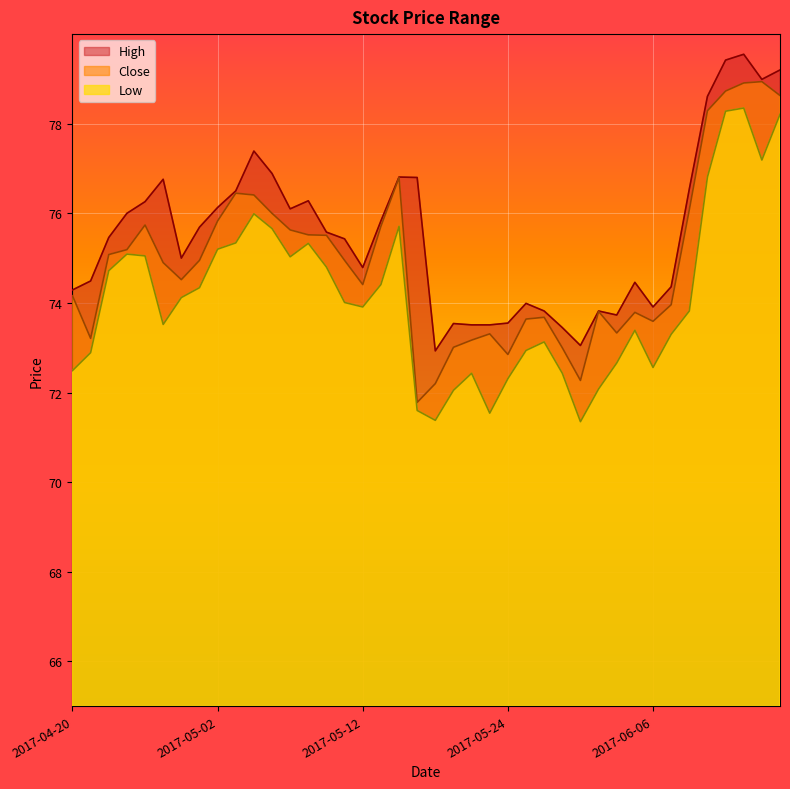

Reading right to left, what are all the values shown in this chart?

High: 2017-06-15=79.2	2017-06-14=79.0	2017-06-13=79.6	2017-06-12=79.4	2017-06-09=78.6	2017-06-08=76.5	2017-06-07=74.4	2017-06-06=73.9	2017-06-05=74.5	2017-06-02=73.7	2017-06-01=73.8	2017-05-31=73.1	2017-05-30=73.4	2017-05-26=73.8	2017-05-25=74.0	2017-05-24=73.6	2017-05-23=73.5	2017-05-22=73.5	2017-05-19=73.5	2017-05-18=72.9	2017-05-17=76.8	2017-05-16=76.8	2017-05-15=75.8	2017-05-12=74.8	2017-05-11=75.4	2017-05-10=75.6	2017-05-09=76.3	2017-05-08=76.1	2017-05-05=76.9	2017-05-04=77.4	2017-05-03=76.5	2017-05-02=76.1	2017-05-01=75.7	2017-04-28=75.0	2017-04-27=76.8	2017-04-26=76.3	2017-04-25=76.0	2017-04-24=75.5	2017-04-21=74.5	2017-04-20=74.3
Close: 2017-06-15=78.6	2017-06-14=78.9	2017-06-13=78.9	2017-06-12=78.7	2017-06-09=78.3	2017-06-08=76.1	2017-06-07=74.0	2017-06-06=73.6	2017-06-05=73.8	2017-06-02=73.3	2017-06-01=73.8	2017-05-31=72.3	2017-05-30=73.0	2017-05-26=73.7	2017-05-25=73.6	2017-05-24=72.8	2017-05-23=73.3	2017-05-22=73.2	2017-05-19=73.0	2017-05-18=72.2	2017-05-17=71.8	2017-05-16=76.8	2017-05-15=75.7	2017-05-12=74.4	2017-05-11=74.9	2017-05-10=75.5	2017-05-09=75.5	2017-05-08=75.6	2017-05-05=76.0	2017-05-04=76.4	2017-05-03=76.4	2017-05-02=75.8	2017-05-01=74.9	2017-04-28=74.5	2017-04-27=74.9	2017-04-26=75.7	2017-04-25=75.2	2017-04-24=75.1	2017-04-21=73.2	2017-04-20=74.2
Low: 2017-06-15=78.2	2017-06-14=77.2	2017-06-13=78.3	2017-06-12=78.3	2017-06-09=76.8	2017-06-08=73.8	2017-06-07=73.3	2017-06-06=72.6	2017-06-05=73.4	2017-06-02=72.7	2017-06-01=72.1	2017-05-31=71.3	2017-05-30=72.4	2017-05-26=73.1	2017-05-25=72.9	2017-05-24=72.3	2017-05-23=71.5	2017-05-22=72.4	2017-05-19=72.1	2017-05-18=71.4	2017-05-17=71.6	2017-05-16=75.7	2017-05-15=74.4	2017-05-12=73.9	2017-05-11=74.0	2017-05-10=74.8	2017-05-09=75.3	2017-05-08=75.0	2017-05-05=75.7	2017-05-04=76.0	2017-05-03=75.3	2017-05-02=75.2	2017-05-01=74.3	2017-04-28=74.1	2017-04-27=73.5	2017-04-26=75.1	2017-04-25=75.1	2017-04-24=74.7	2017-04-21=72.9	2017-04-20=72.5